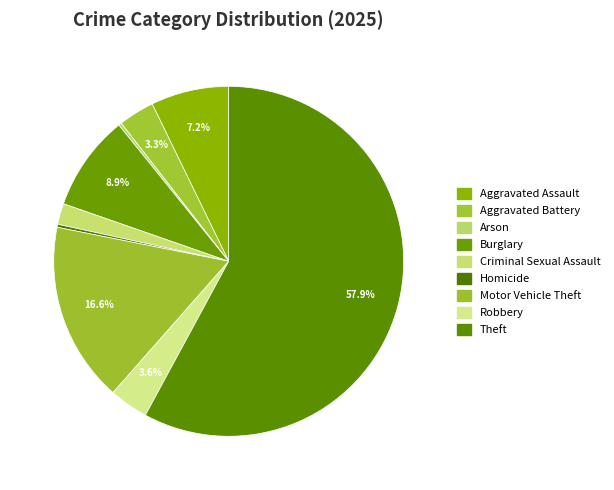

How many slices are in this pie chart?

9